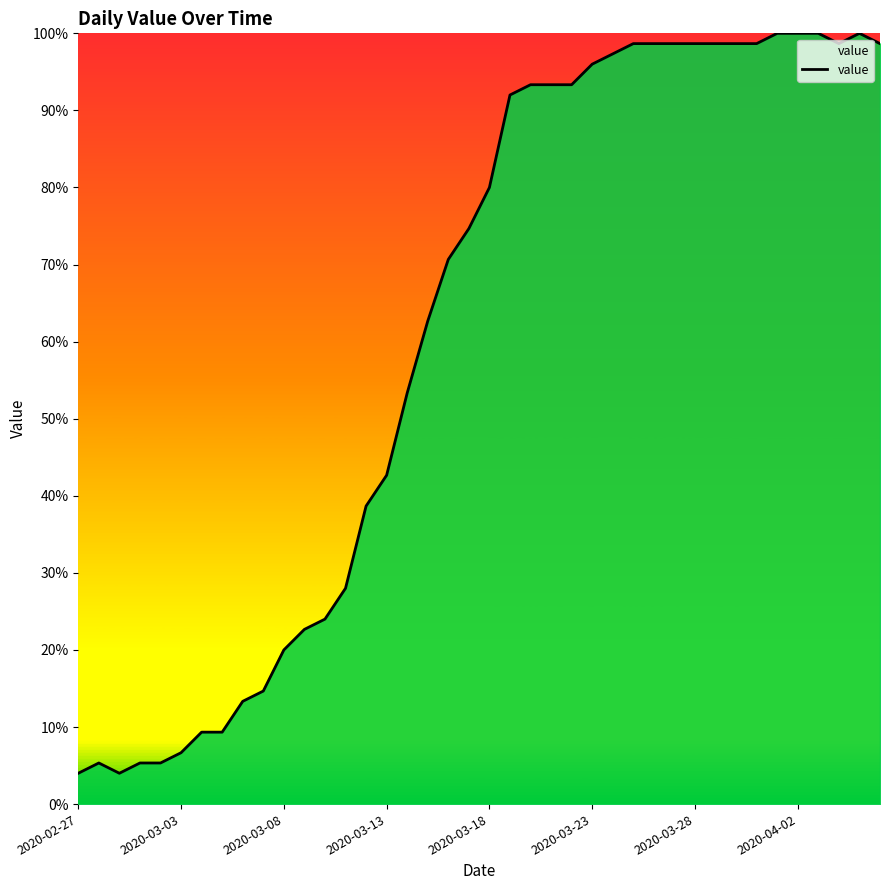

What is the minimum value shown in the chart?

4.0